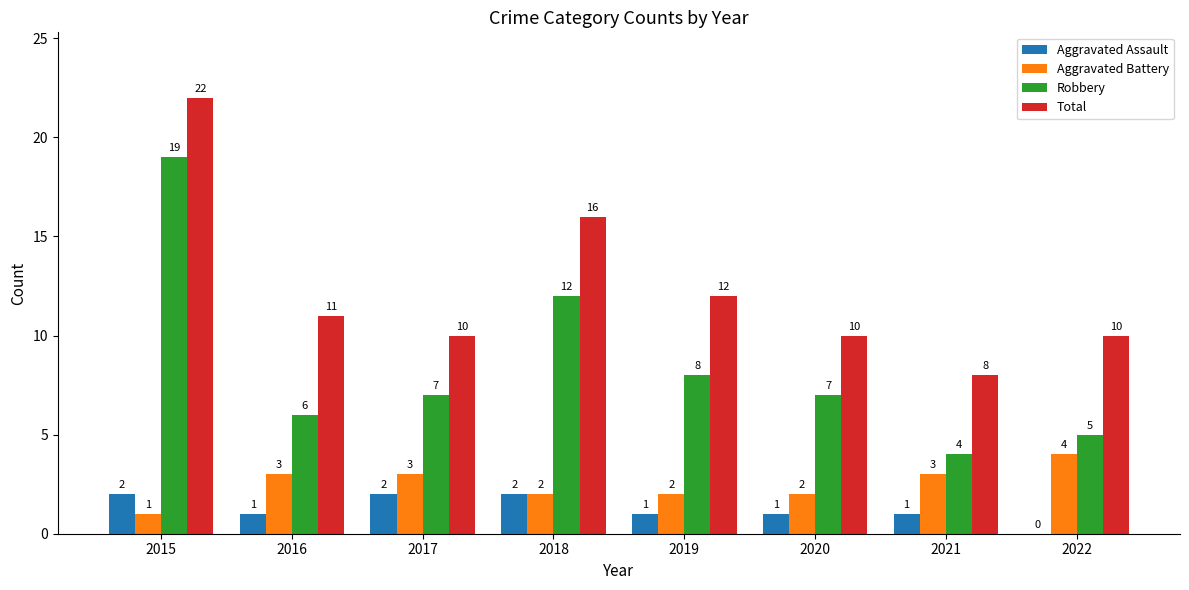

Which series has the largest total across all categories?

Total